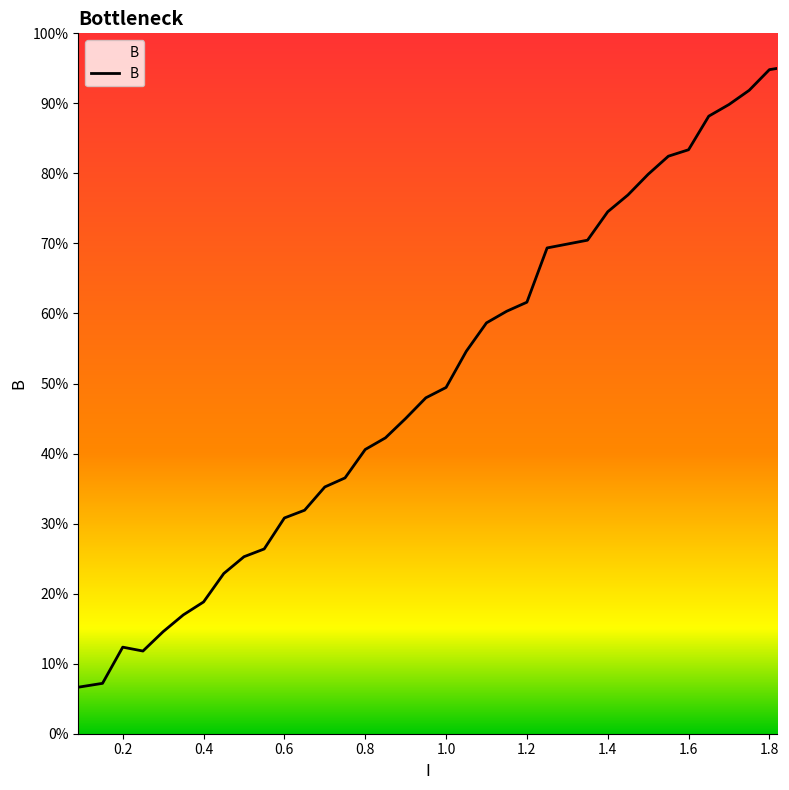

What is the greatest value displayed?

95.0